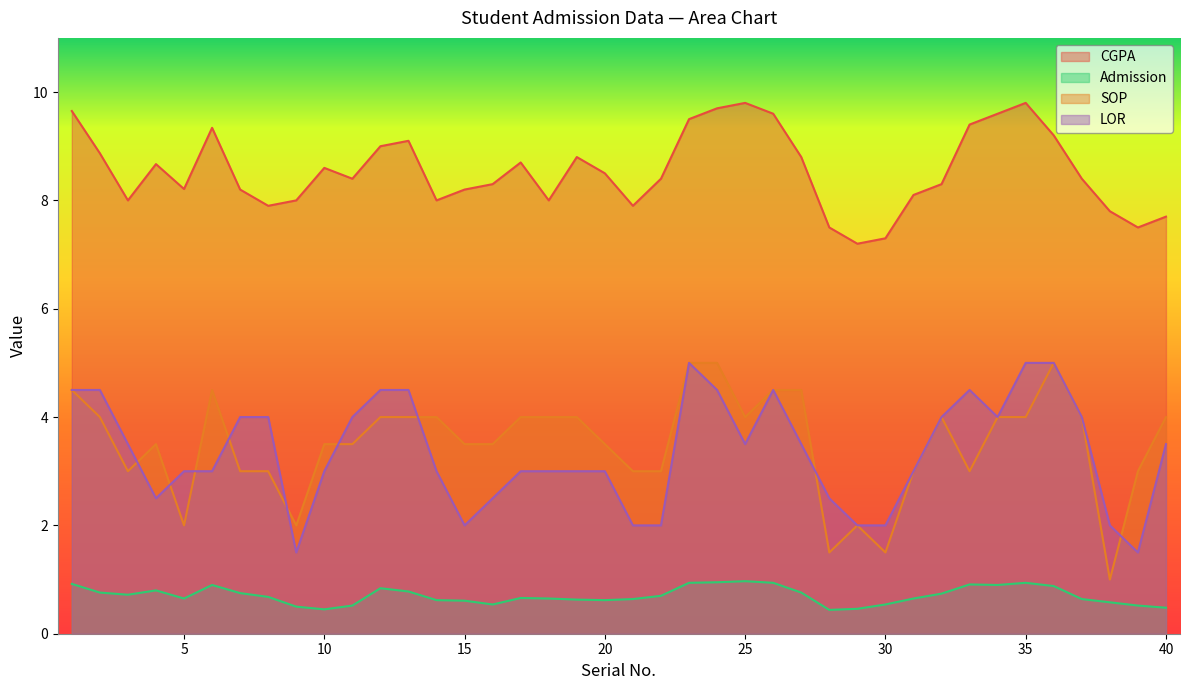

Where do SOP and LOR first cross each other?

3 and 4